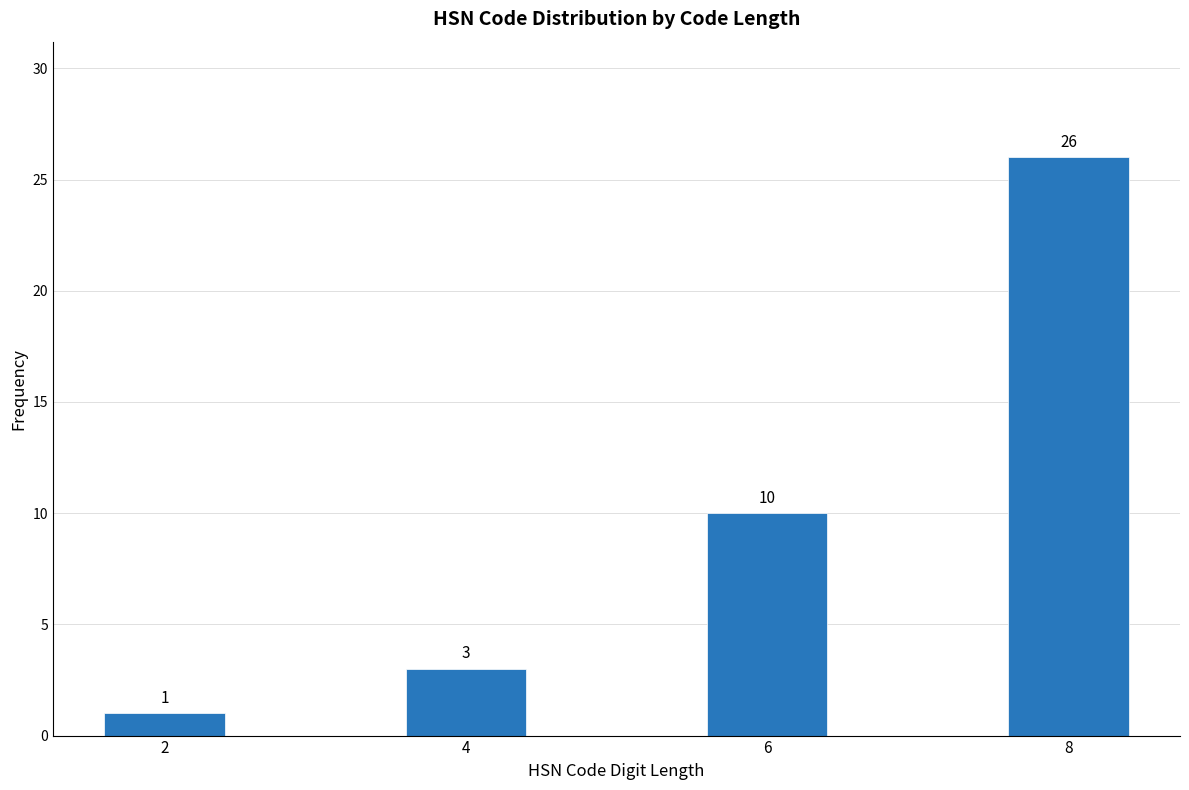

Reading right to left, what are all the values shown in this chart?

26	10	3	1